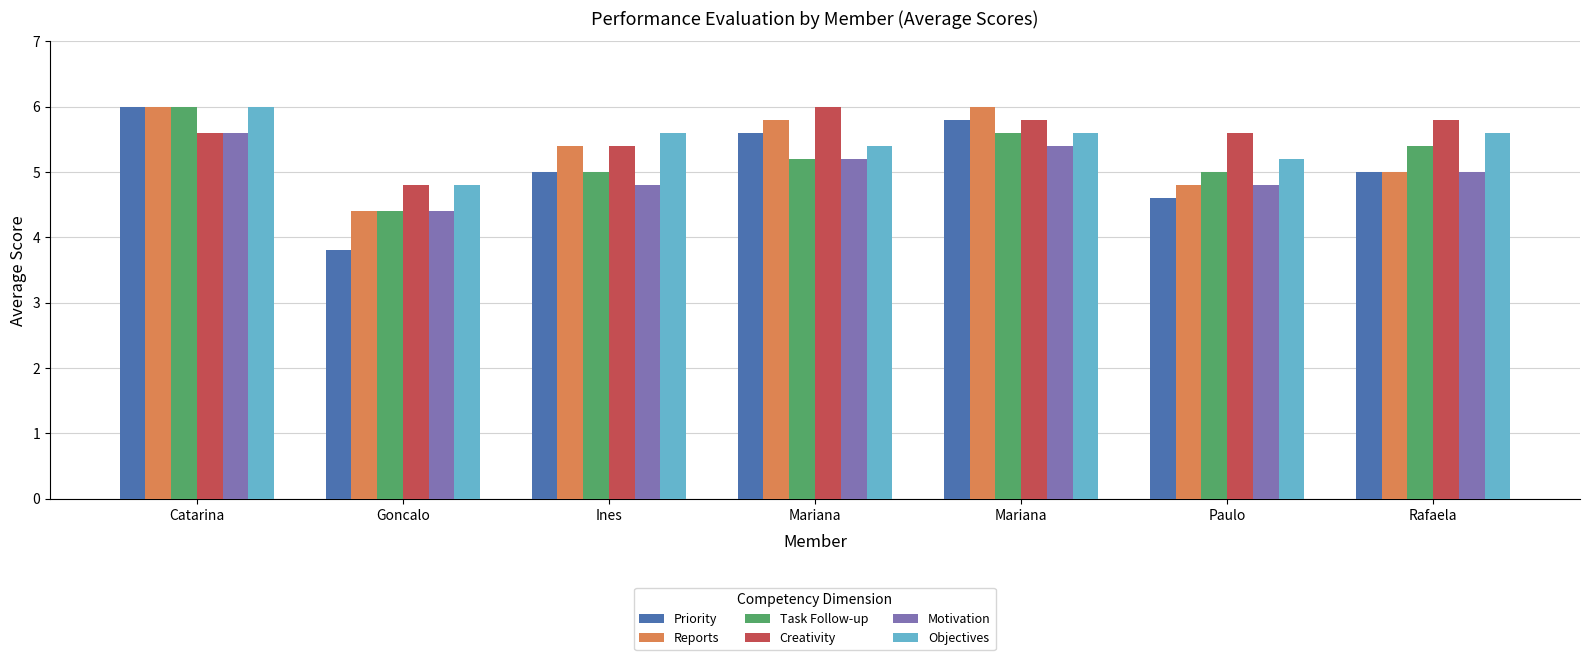

What is the sum of the Reports values at Mariana and Mariana?

11.8